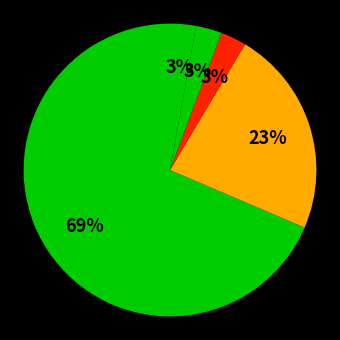

How many slices are in this pie chart?

5